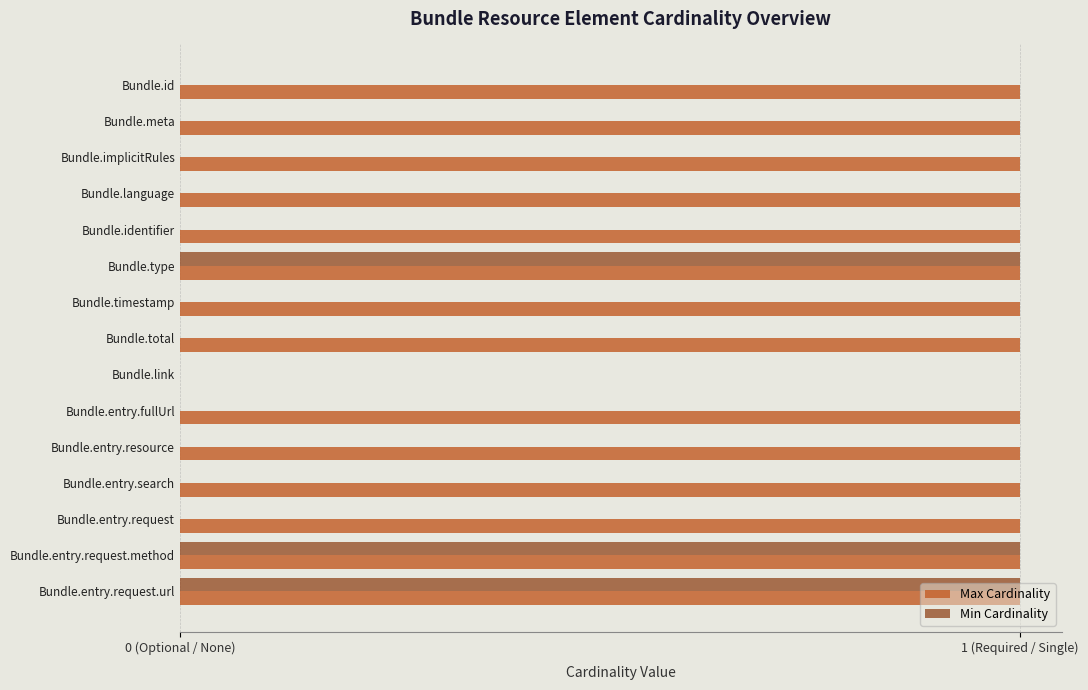

Reading left to right, what are all the values shown in this chart?

Max Cardinality: 1	1	1	1	1	1	1	1	0	1	1	1	1	1	1
Min Cardinality: 0	0	0	0	0	1	0	0	0	0	0	0	0	1	1